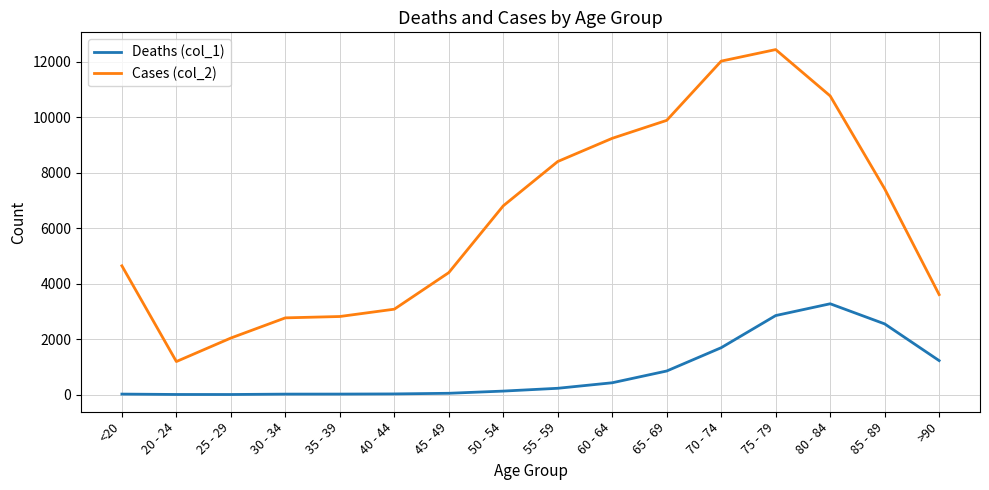

What are all the series names shown in the legend?

Deaths (col_1), Cases (col_2)